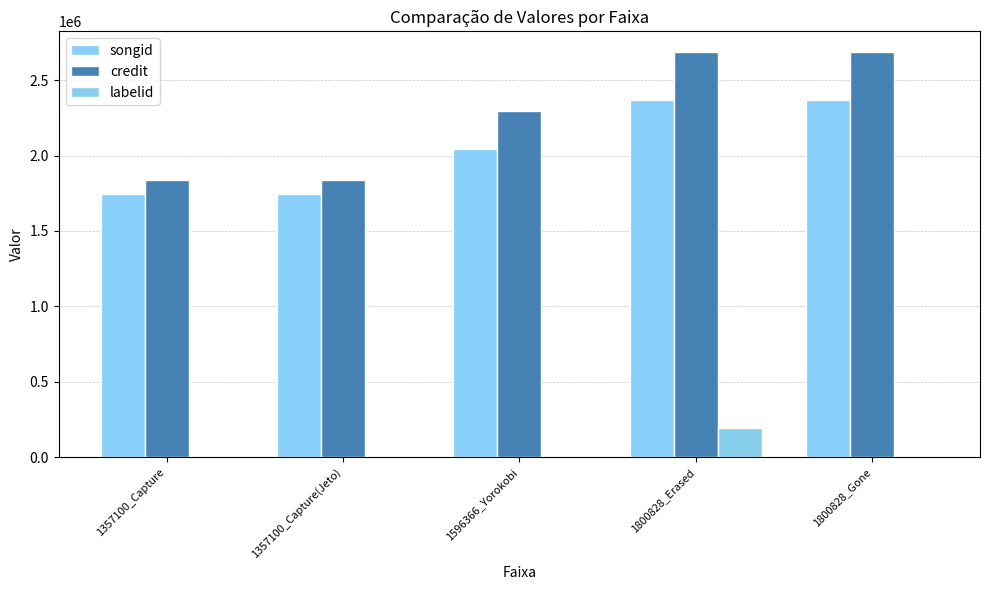

Count the number of data series in this chart.

3